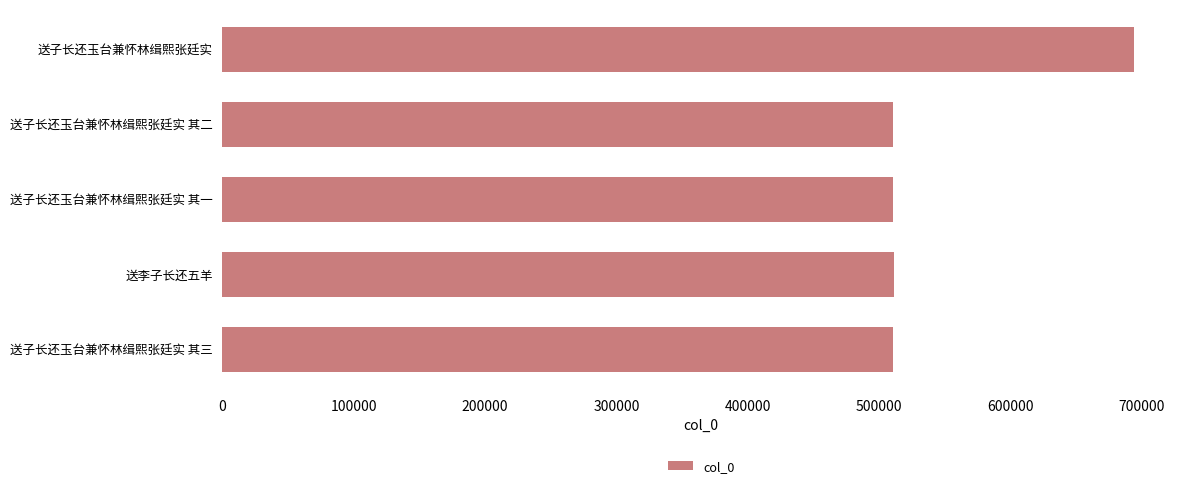

What is the sum of all values?

2736626